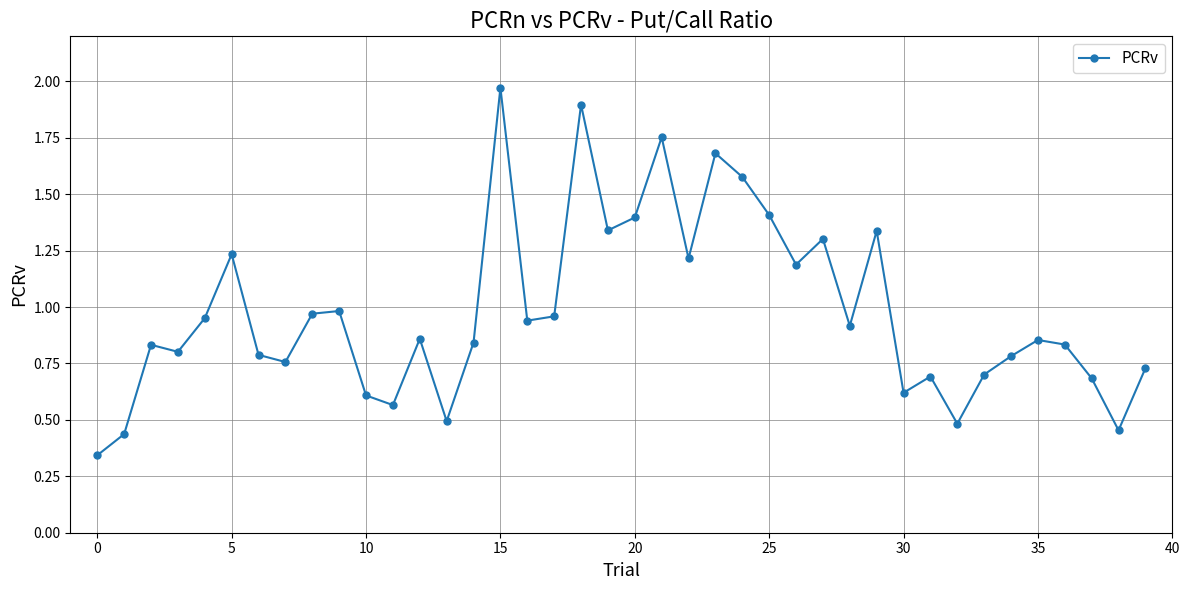

True or false: the data has more than 2 interior local peaks.

True